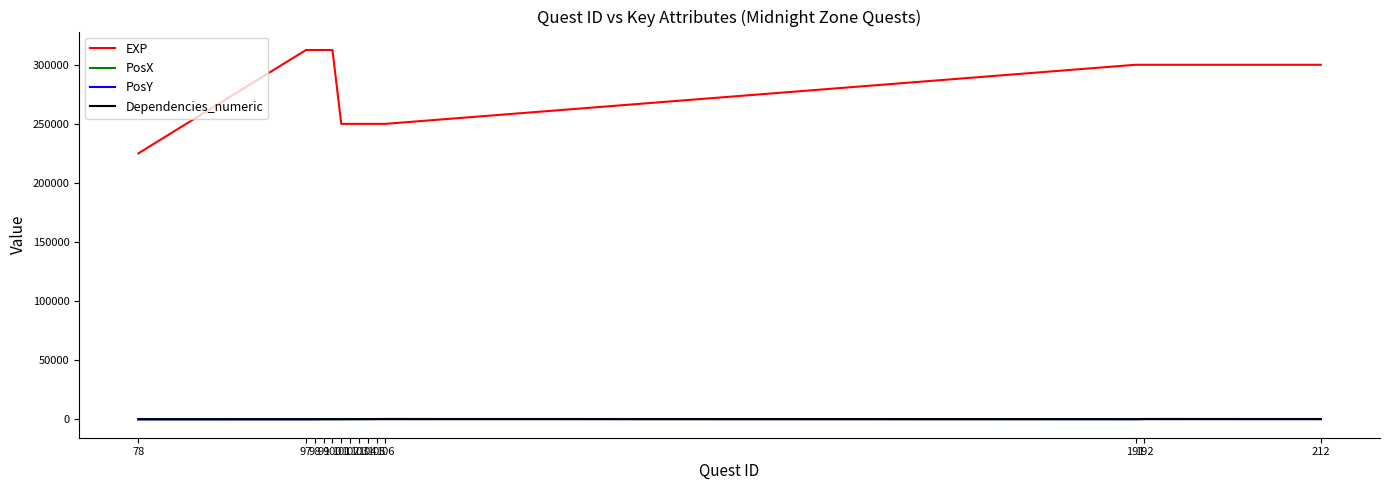

Which series has the widest spread of values?

EXP